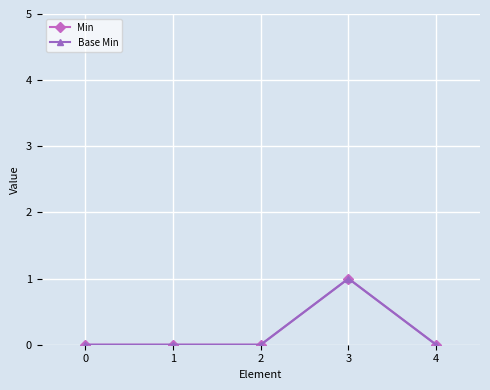

List the labels in order of Min value, largest first.

3, 0, 1, 2, 4